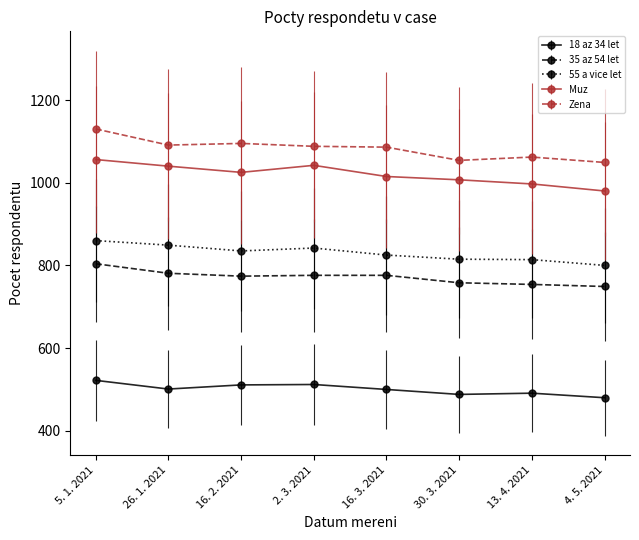

What is the difference between the 35 az 54 let values at 2. 3. 2021 and 5. 1. 2021?

28